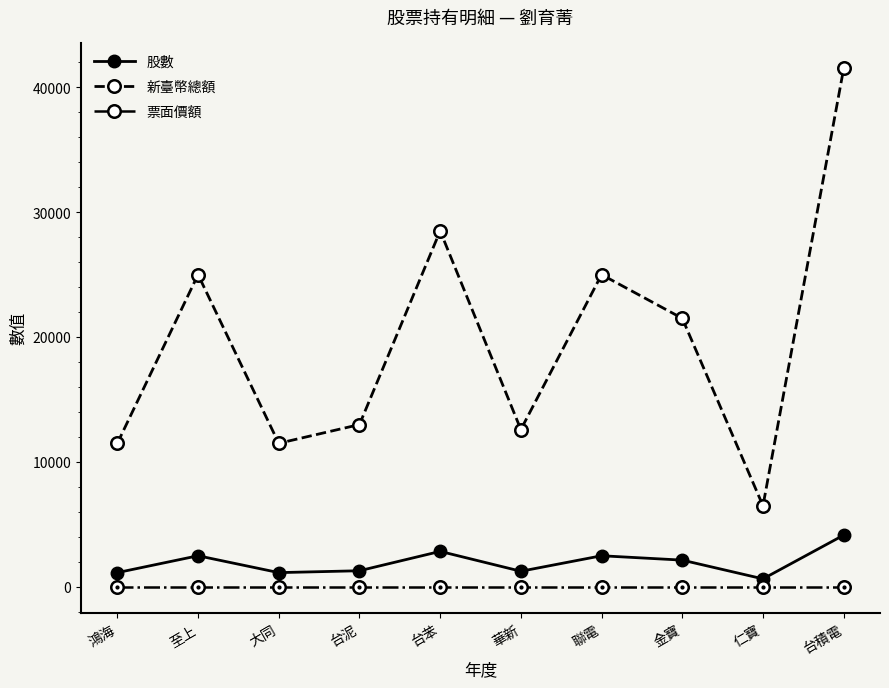

What is the lowest value of the 新臺幣總額 series?

6500